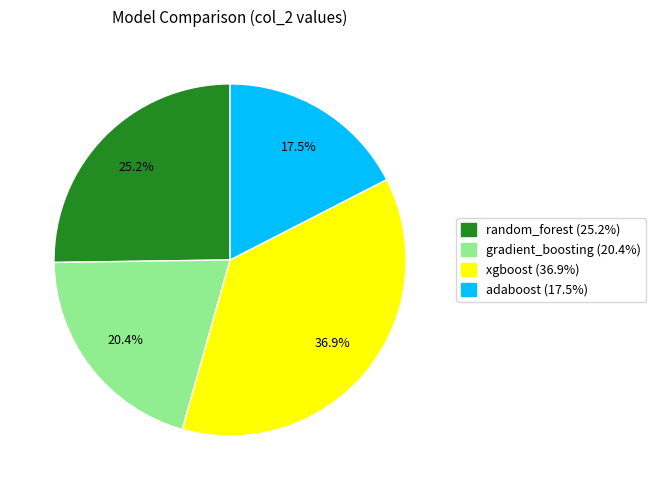

What is the largest slice in the pie chart?

xgboost